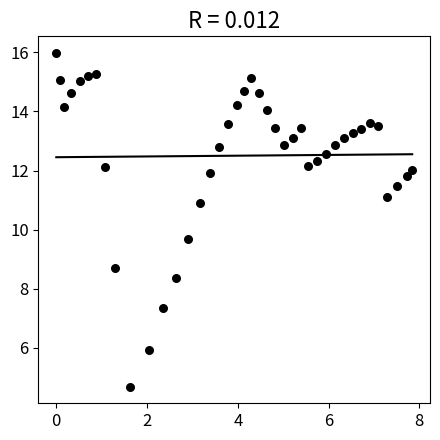

What is the range of X values (max minus min)?

7.8